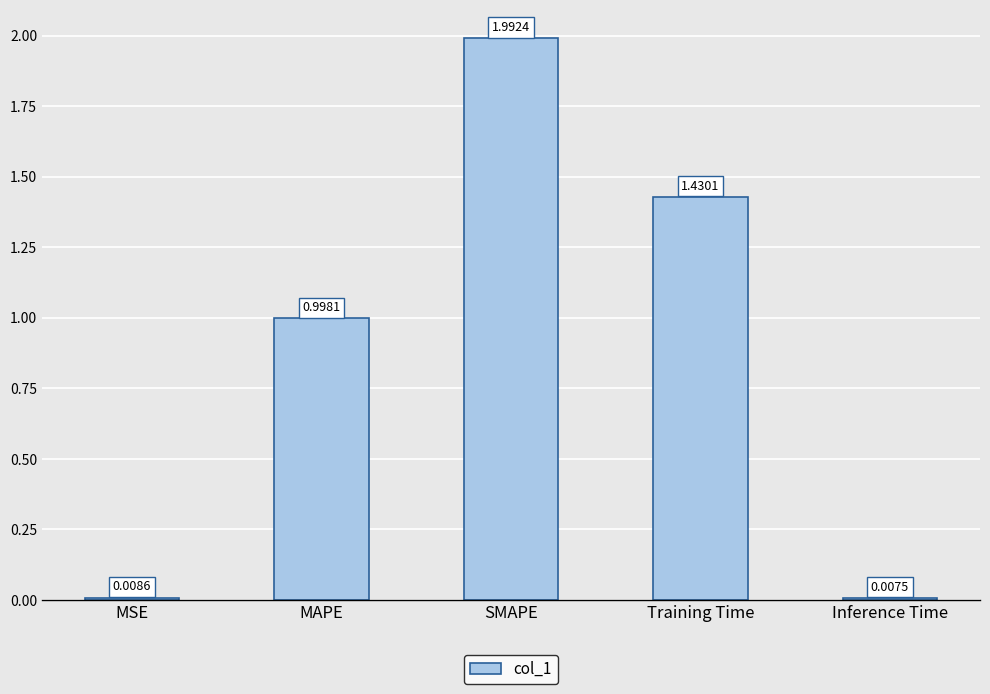

Rank the categories by value from lowest to highest.

Inference Time, MSE, MAPE, Training Time, SMAPE